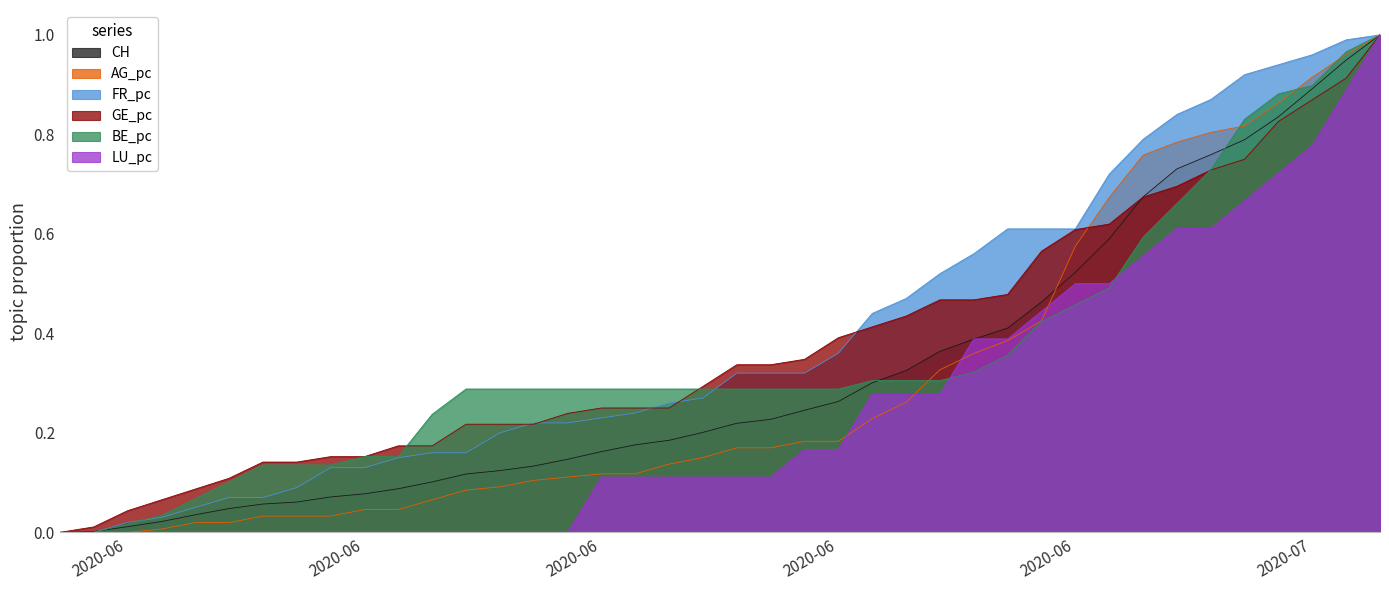

What is the total value across all series at 2020-06-11?

0.7